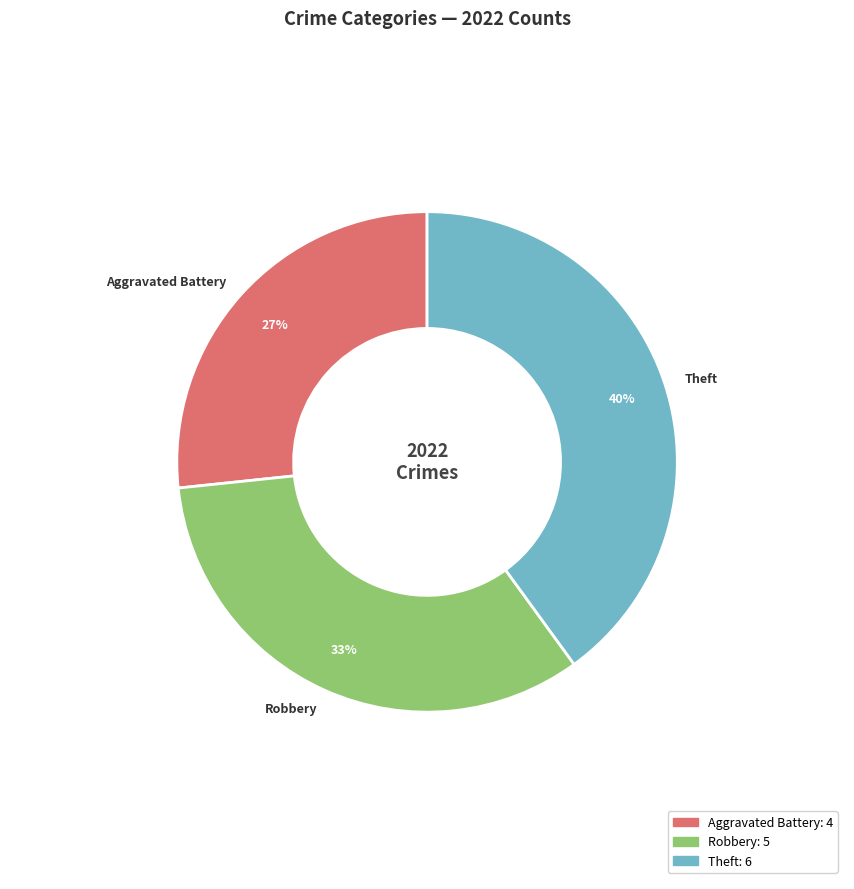

To the nearest percent, what portion does Theft represent?

40%